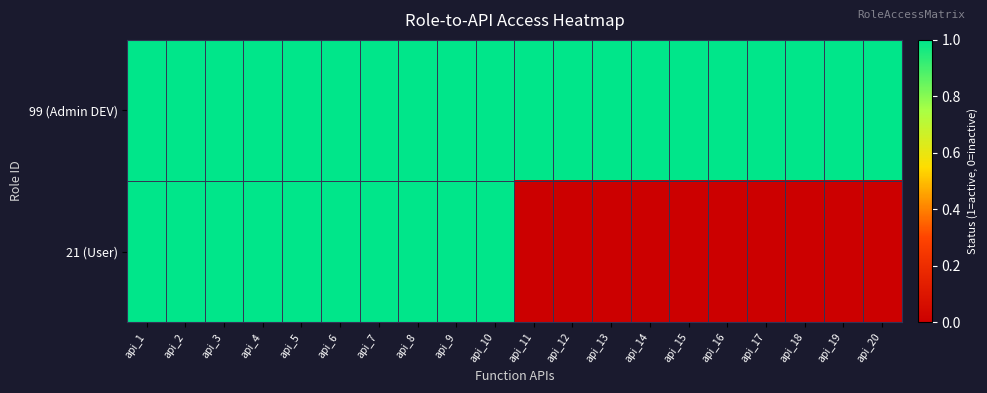

Which series has the largest total across all categories?

99 (Admin DEV)